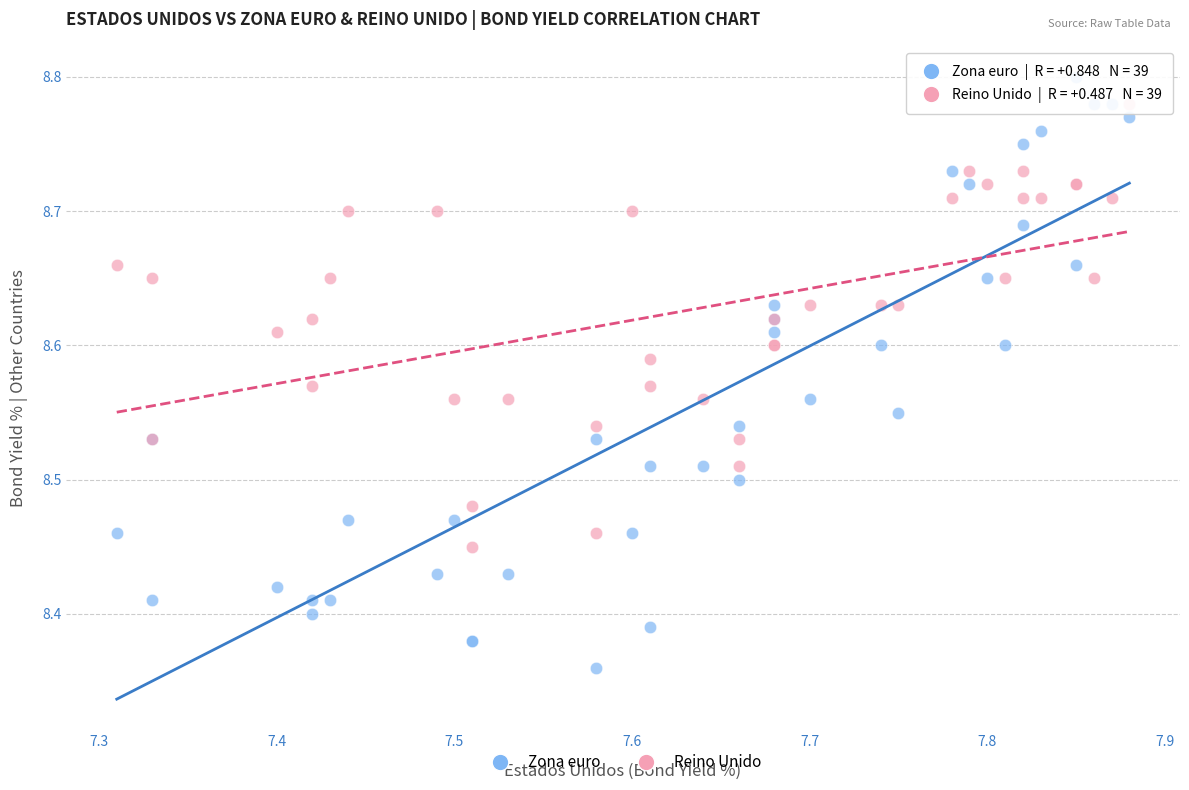

Which series reaches the minimum Y coordinate?

Zona euro